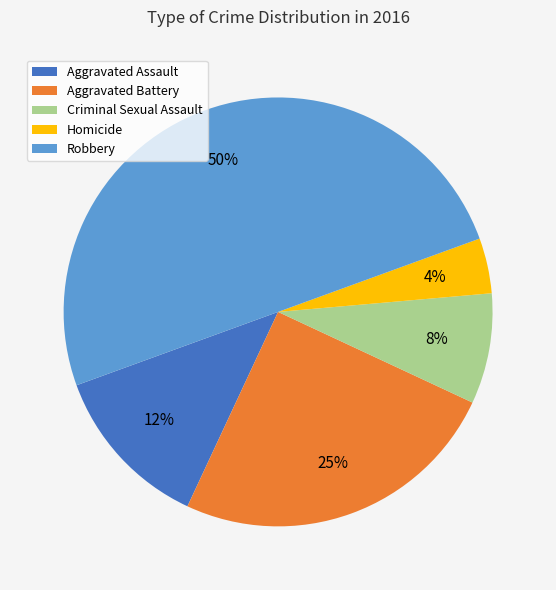

Does Aggravated Assault represent more than half of the total?

No